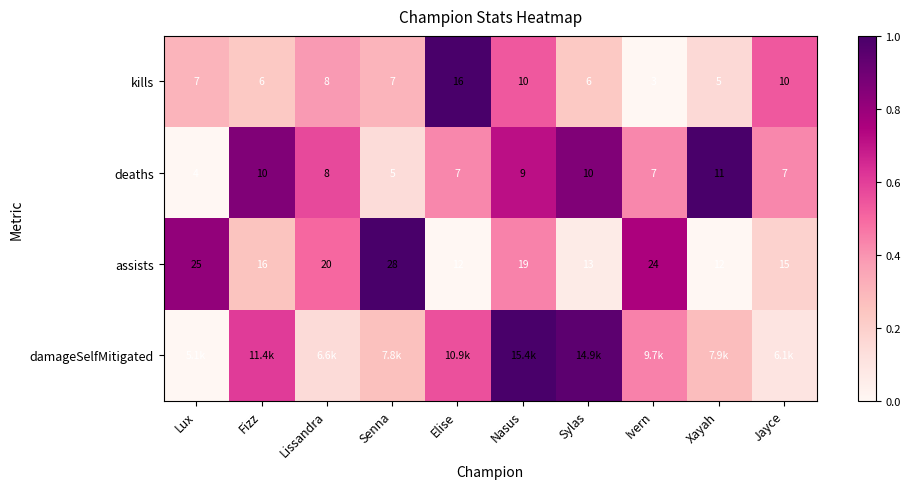

Is it true that kills equals 0.1 at Xayah?

False